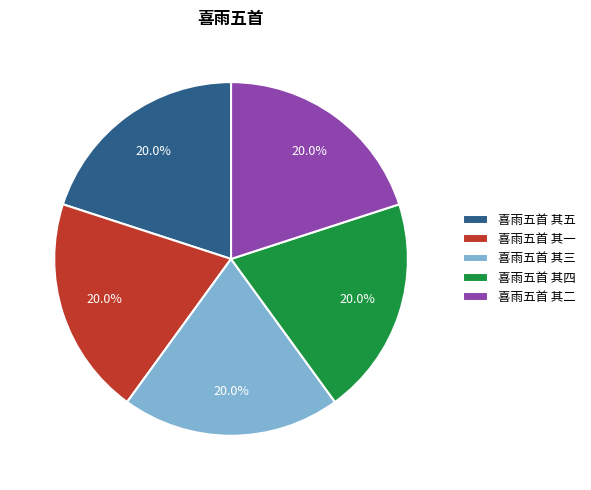

Is it true that 喜雨五首 其五 is 20% of the pie?

True